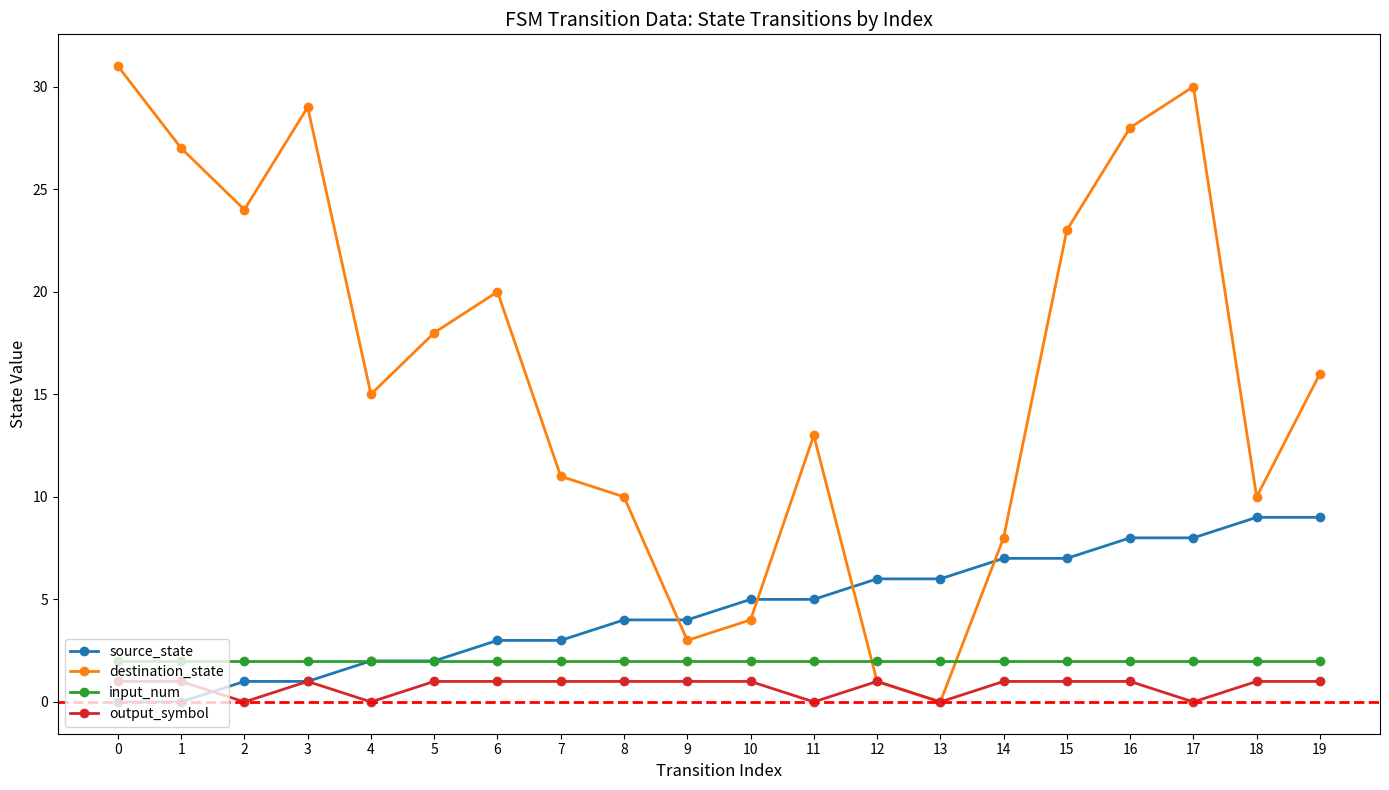

True or false: destination_state has a value of 23 at 15.

True